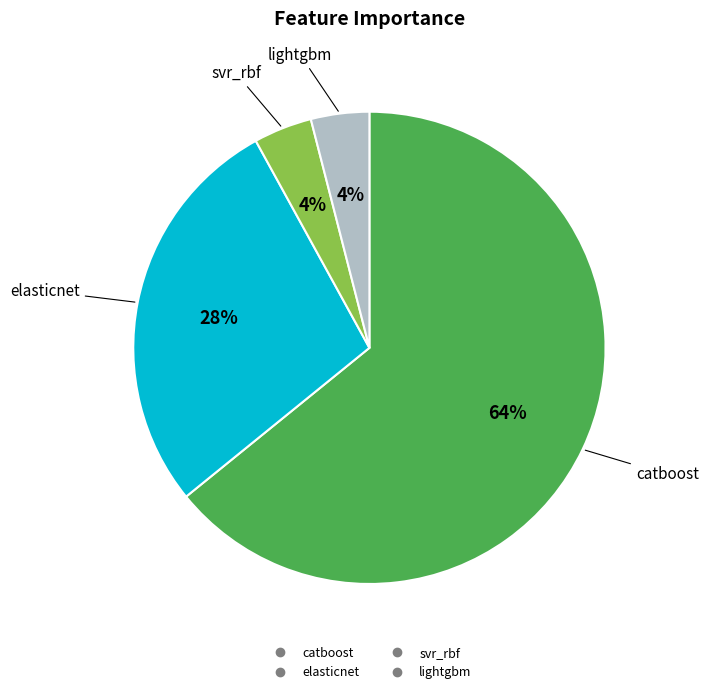

To the nearest percent, what is the difference between the largest and smallest slice percentages?

60%